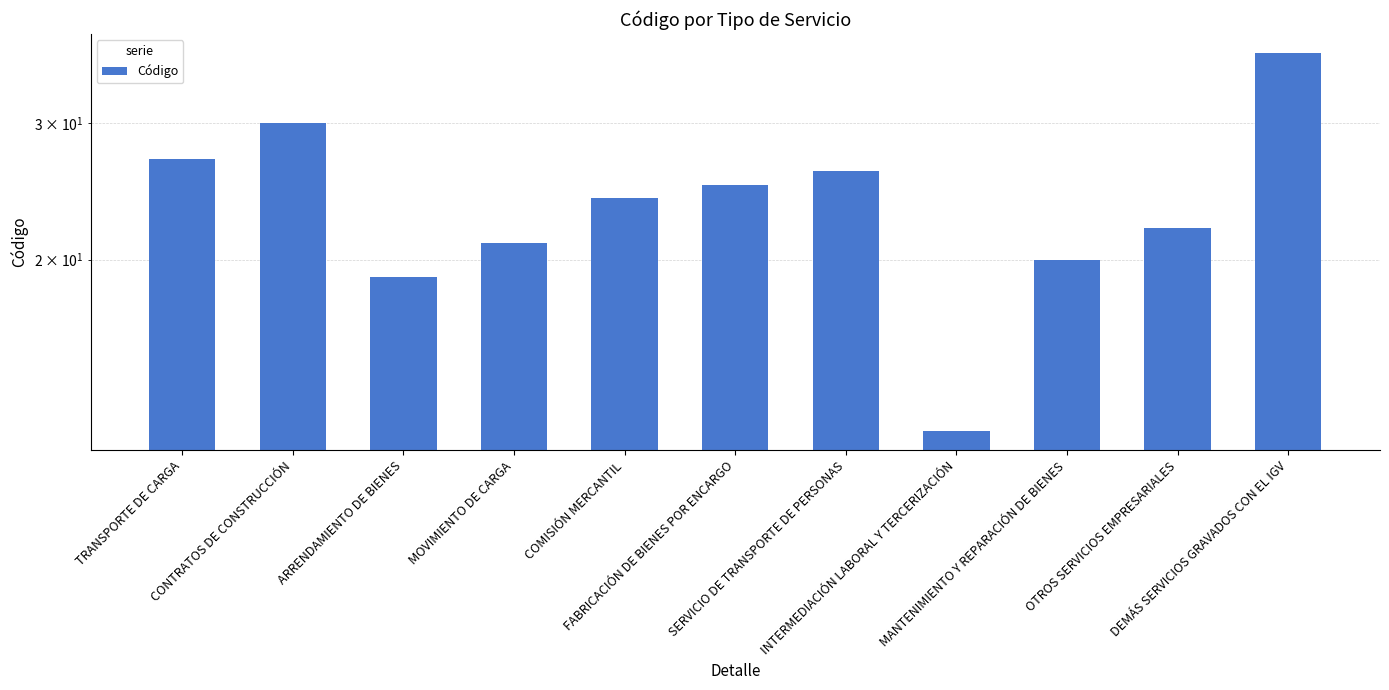

List the labels in order of value, smallest first.

INTERMEDIACIÓN LABORAL Y TERCERIZACIÓN, ARRENDAMIENTO DE BIENES, MANTENIMIENTO Y REPARACIÓN DE BIENES, MOVIMIENTO DE CARGA, OTROS SERVICIOS EMPRESARIALES, COMISIÓN MERCANTIL, FABRICACIÓN DE BIENES POR ENCARGO, SERVICIO DE TRANSPORTE DE PERSONAS, TRANSPORTE DE CARGA, CONTRATOS DE CONSTRUCCIÓN, DEMÁS SERVICIOS GRAVADOS CON EL IGV